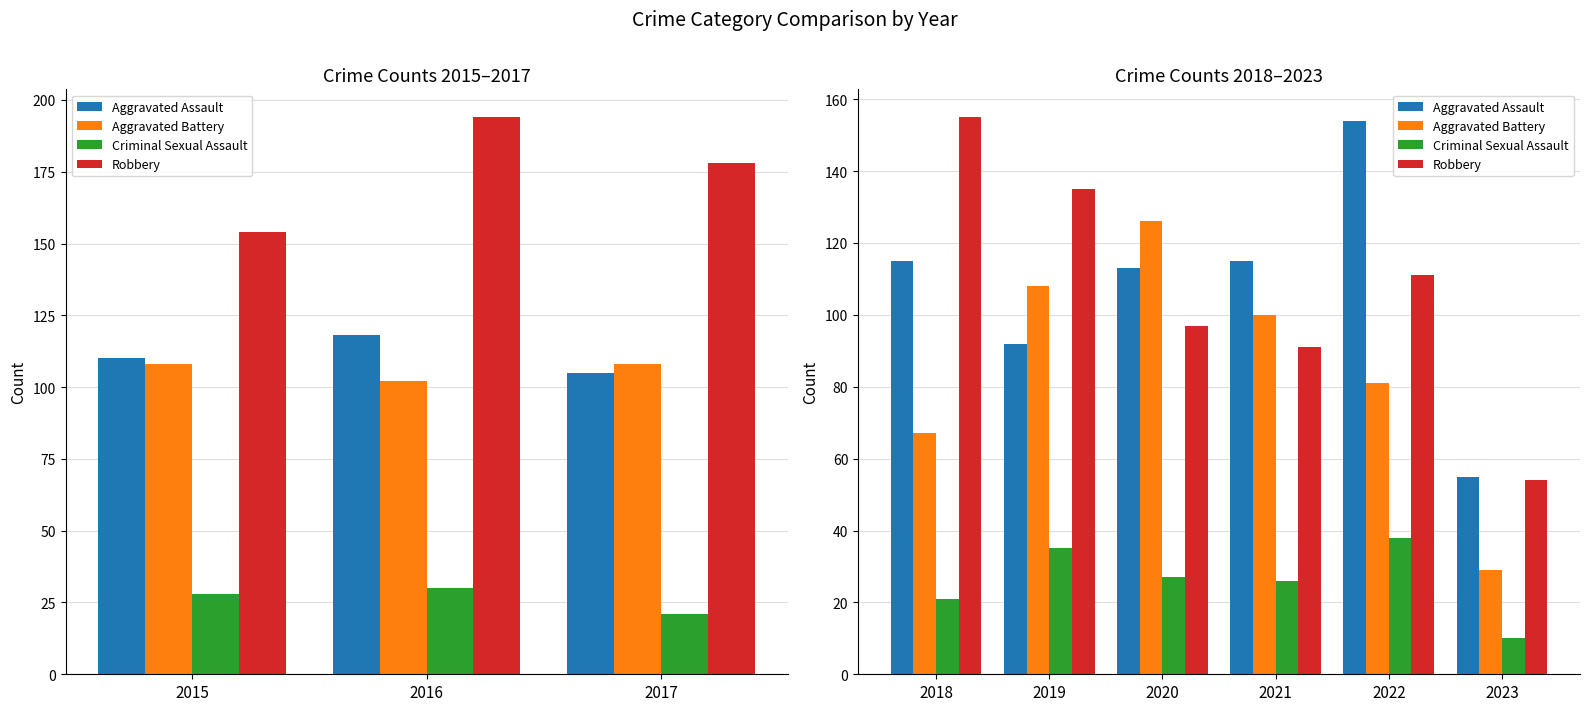

What is the difference between the second highest and minimum values in the Aggravated Battery series?

79